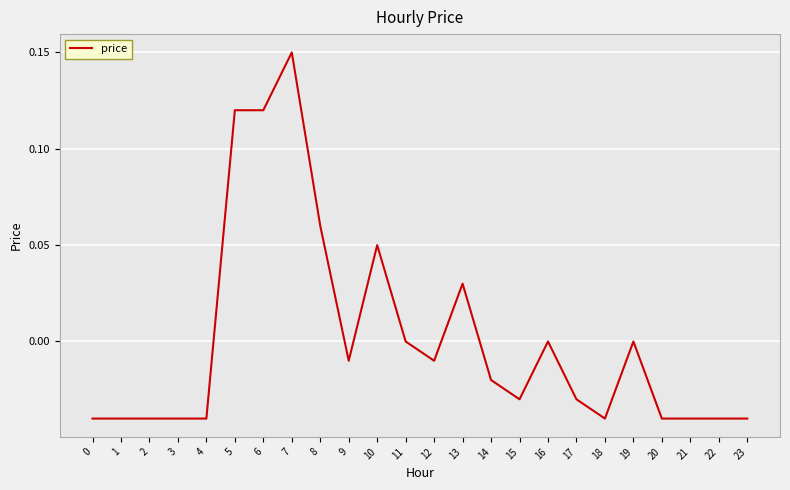

True or false: the data shows -0.0 at 20.

True